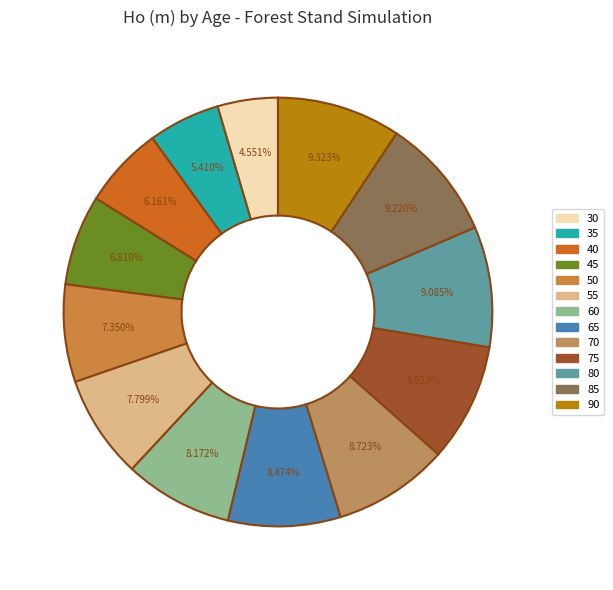

Which category has the biggest portion of the pie?

90